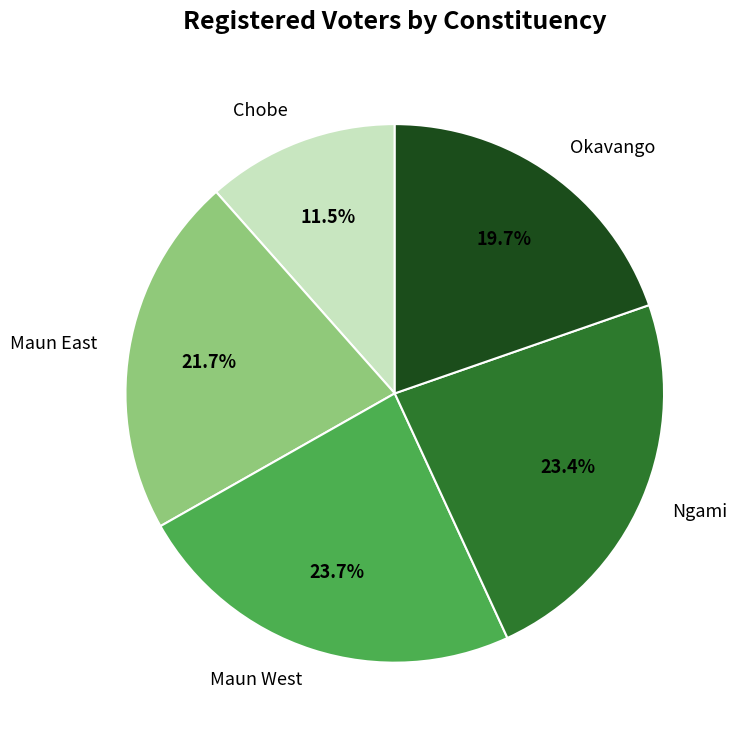

How much of the chart is everything except Chobe?

88.5%